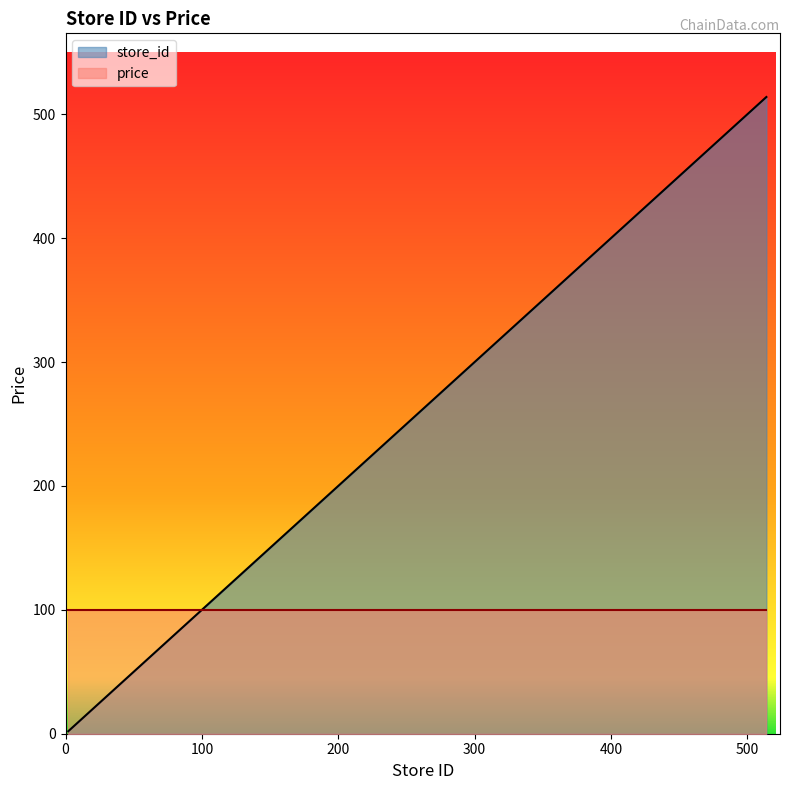

What is the value of the 5th point from the left?

18